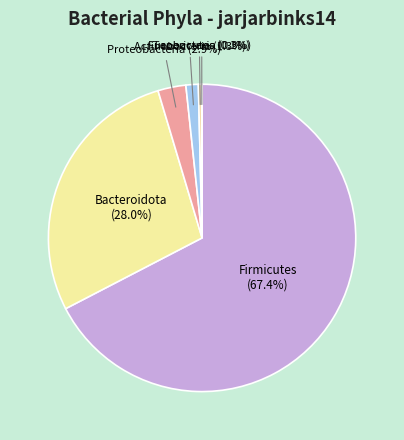

To the nearest percent, what is the difference between the largest and smallest slice percentages?

67%